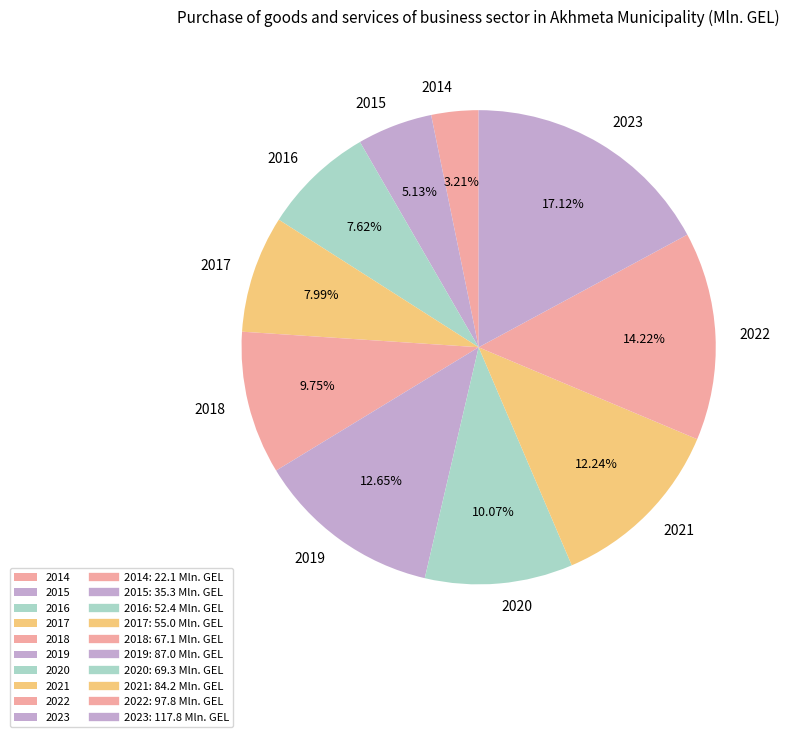

Between 2020 and 2017, which is larger?

2020